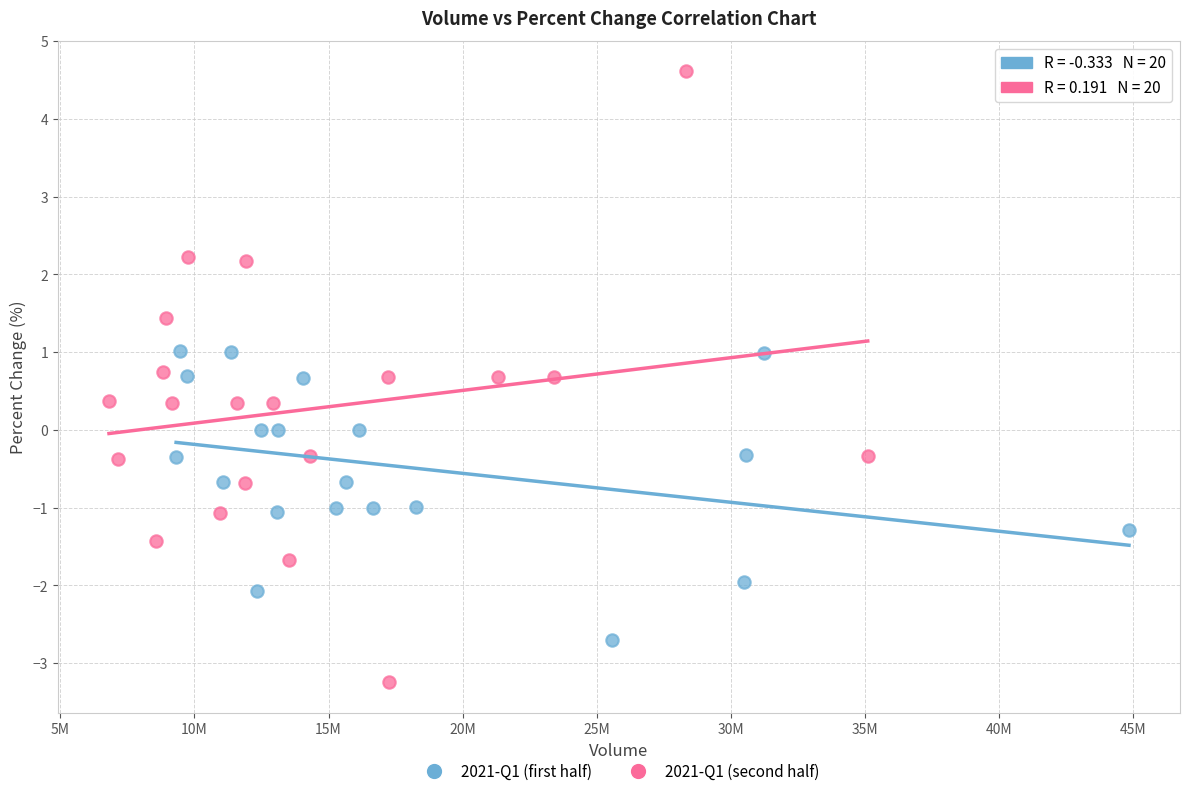

Which series reaches the maximum Y coordinate?

2021-Q1 (second half)